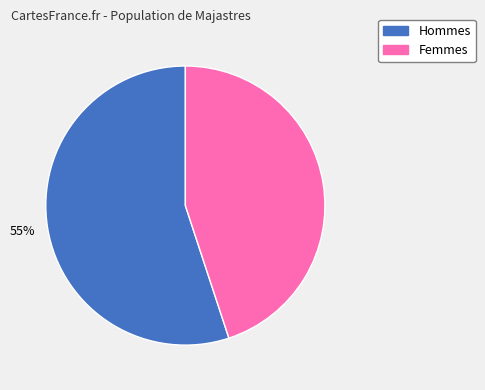

To the nearest percent, what is the average slice percentage?

50%